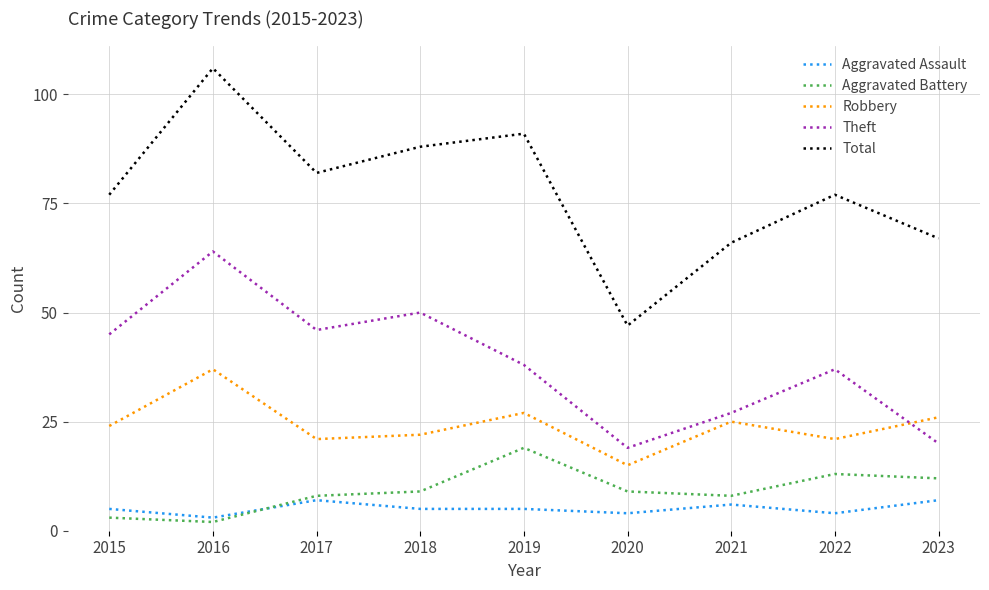

What is the difference between the maximum and minimum values in the Robbery series?

22